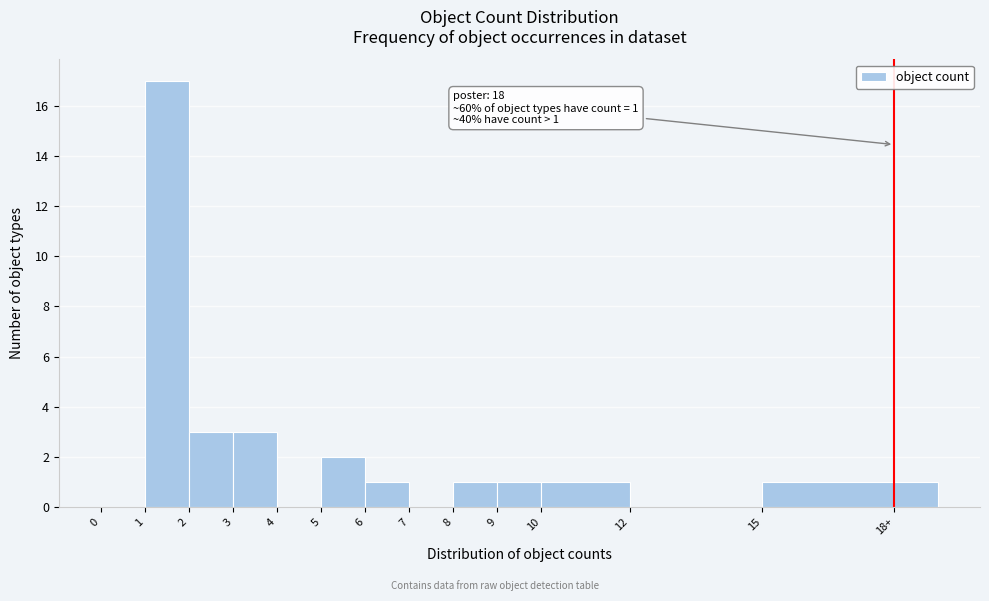

Reading right to left, list all the values displayed in this chart.

18+=1	12=0	10=1	9=1	8=1	7=0	6=1	5=2	4=0	3=3	2=3	1=17	0=0